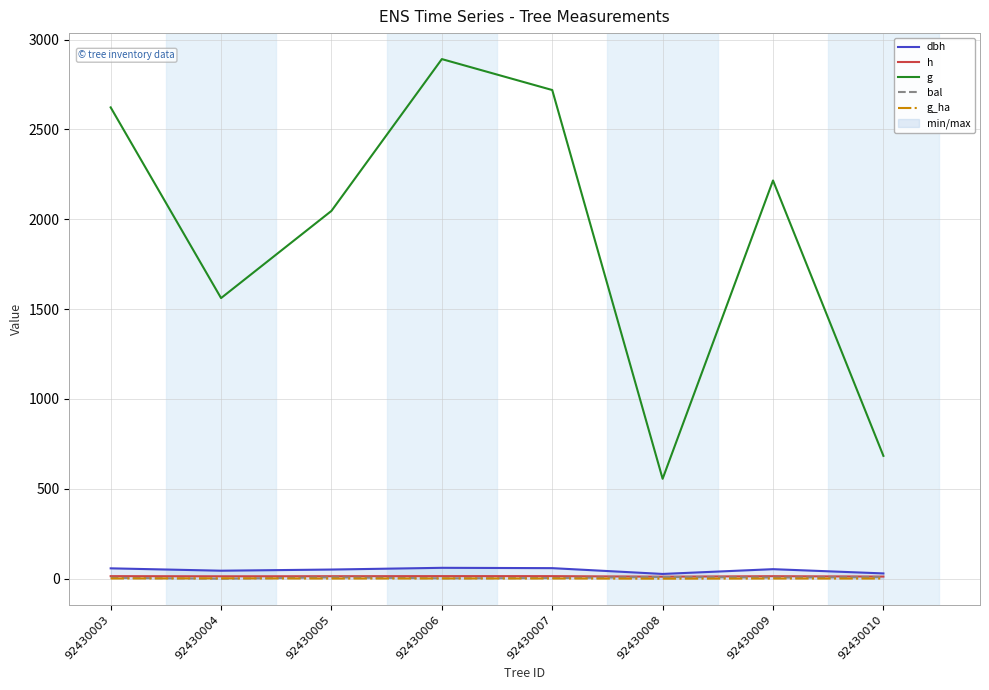

Between 92430007 and 92430005, which is larger?

92430007